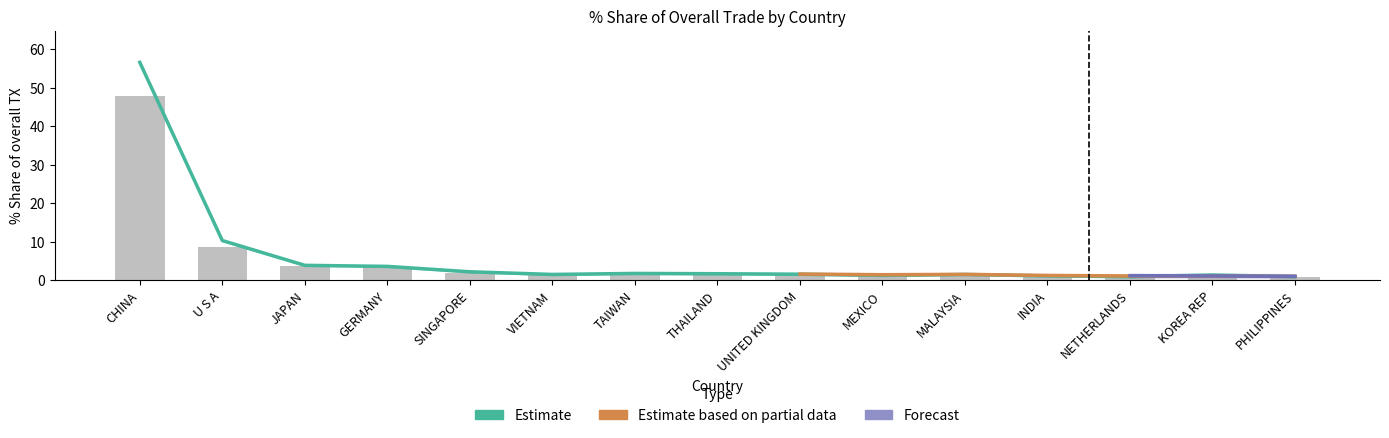

Which label corresponds to the smallest value in the chart?

PHILIPPINES